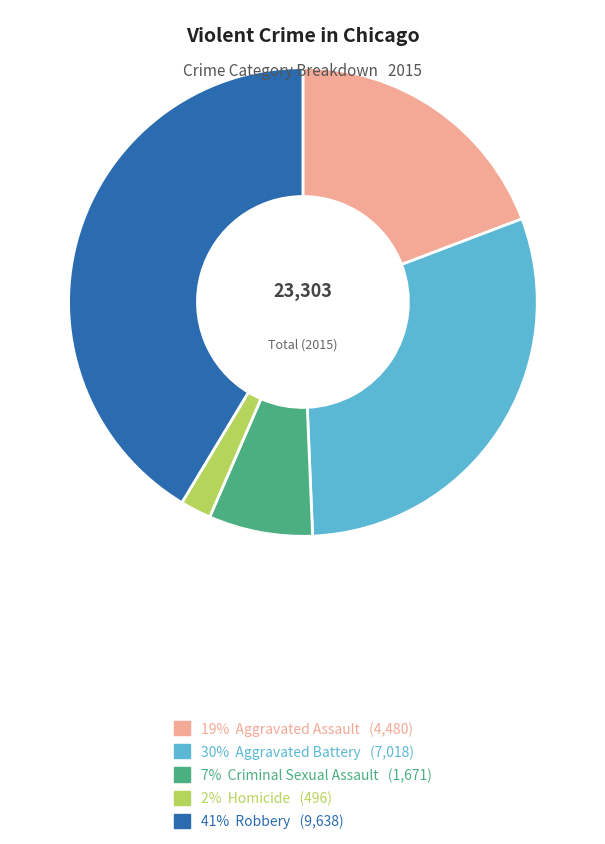

True or false: 2% Homicide (496) accounts for 2% of the total.

True